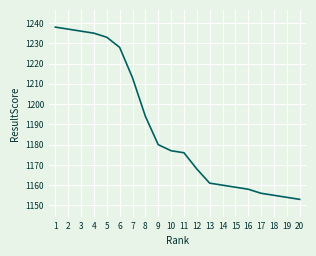

Reading left to right, list all the values displayed in this chart.

1=1238	2=1237	3=1236	4=1235	5=1233	6=1228	7=1213	8=1194	9=1180	10=1177	11=1176	12=1168	13=1161	14=1160	15=1159	16=1158	17=1156	18=1155	19=1154	20=1153